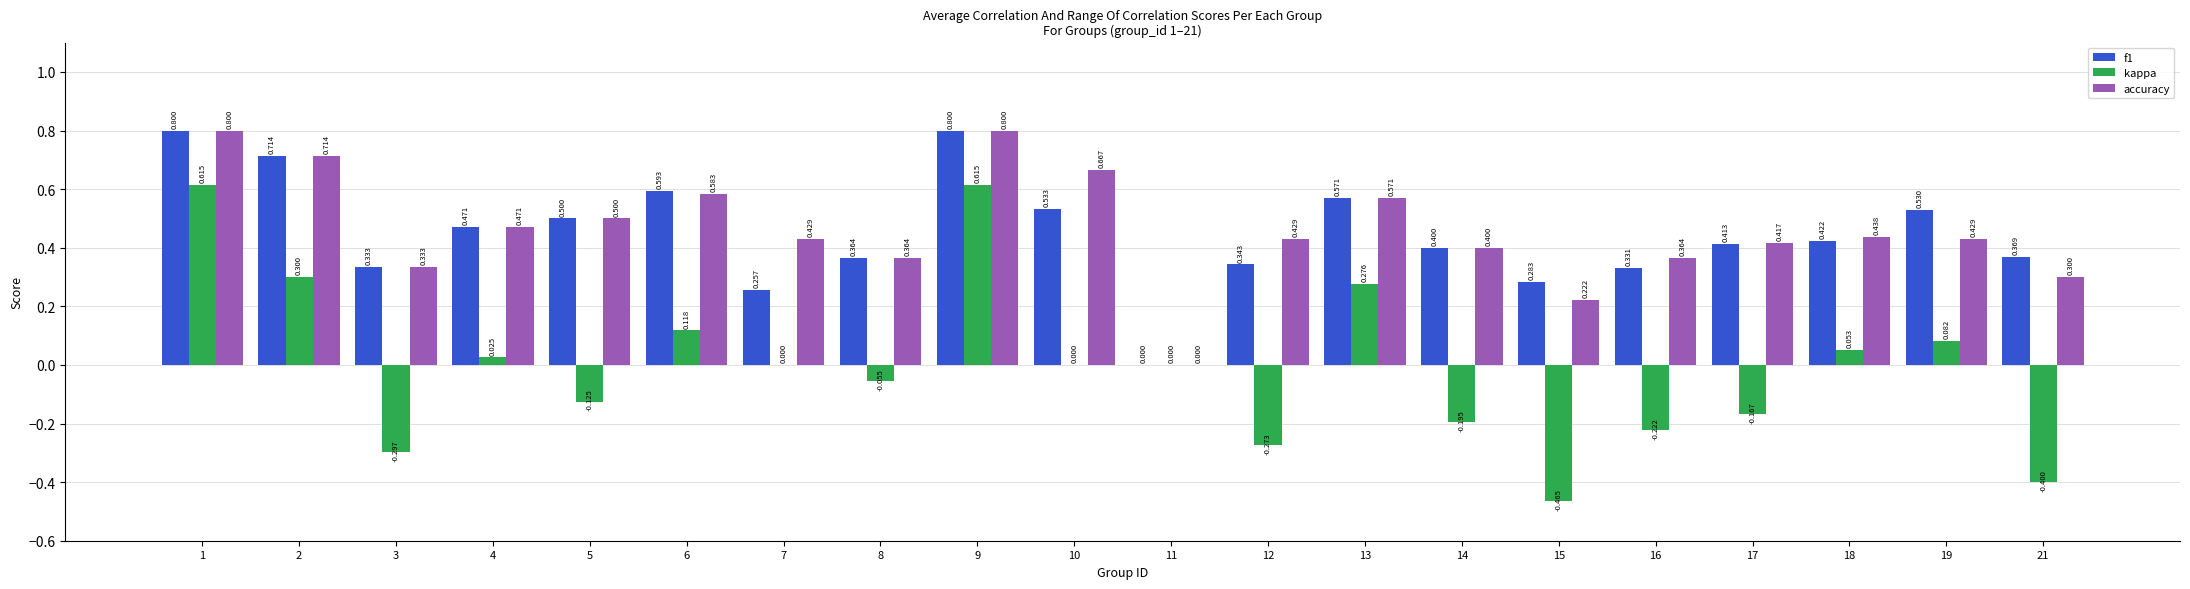

Which series has the largest total across all categories?

accuracy